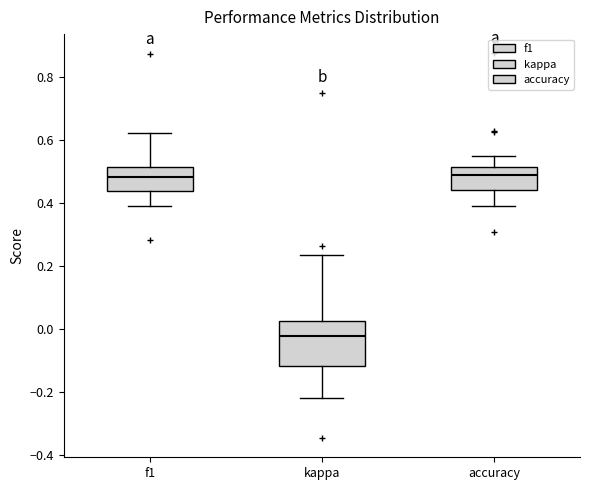

Where does the upper whisker of the box for accuracy end on the y-axis? The values are not printed on the chart, so give them approximately, as read against the axis.

0.54